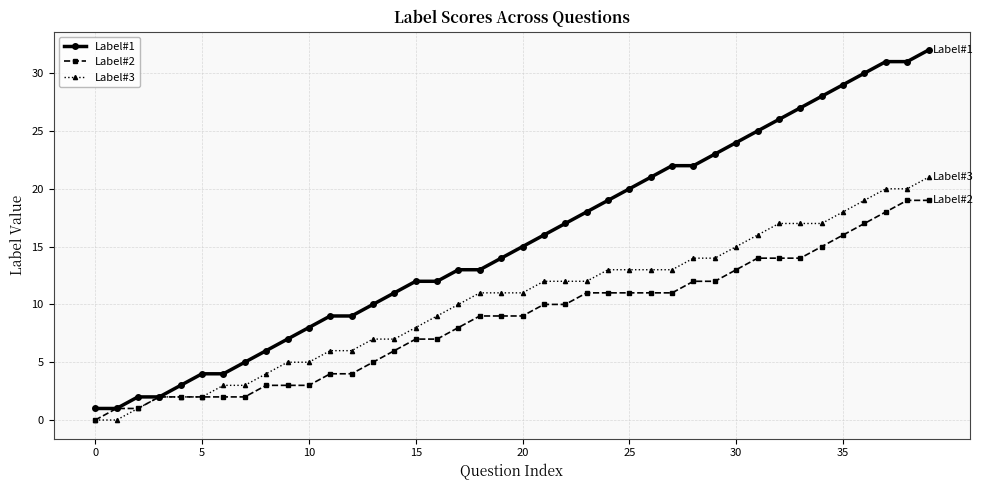

Count the number of data series in this chart.

3